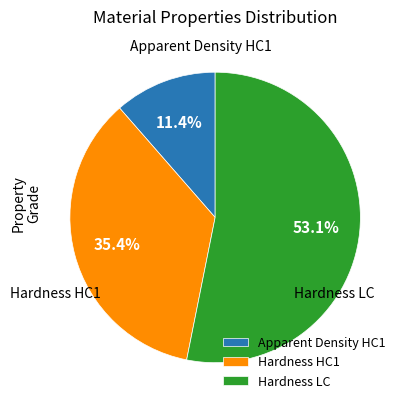

Which category has the smallest portion of the pie?

Apparent Density HC1